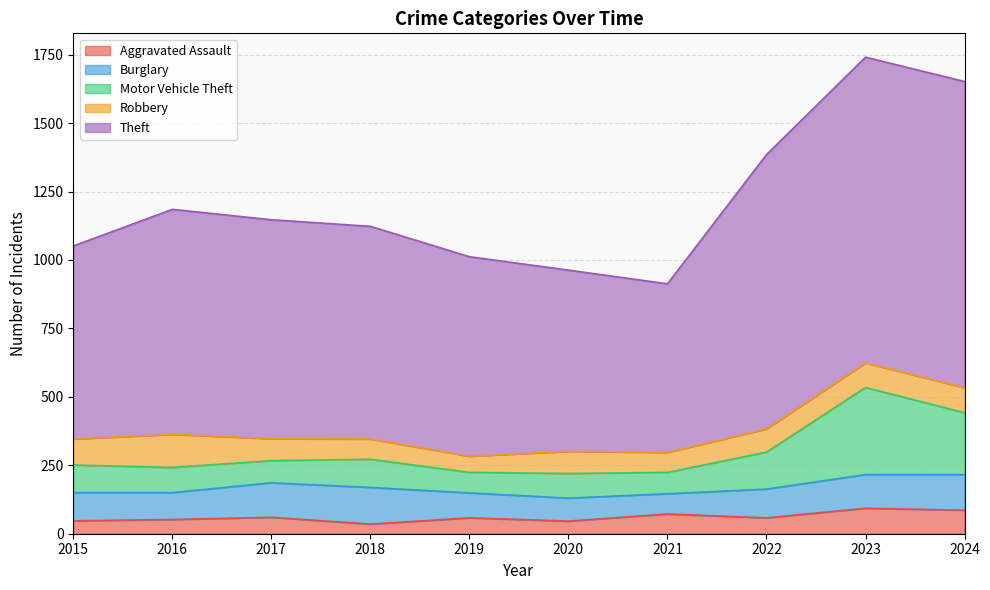

What is the total value across all series at 2022?

1385